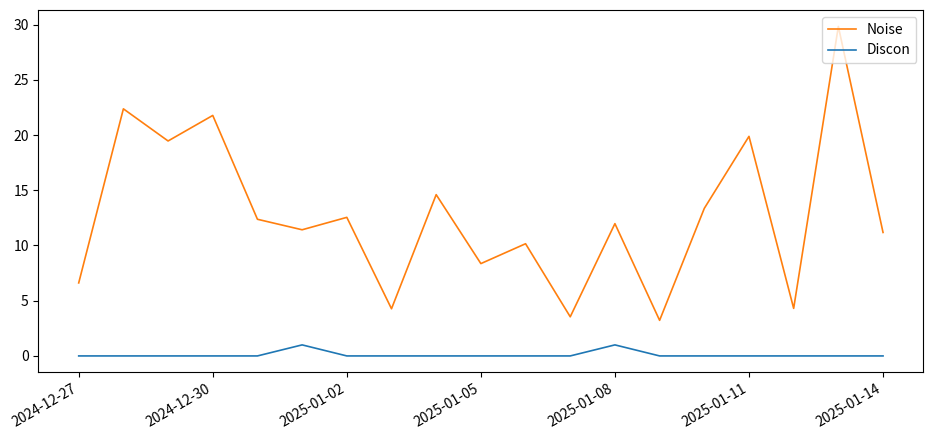

True or false: Discon and Noise intersect in this chart.

False